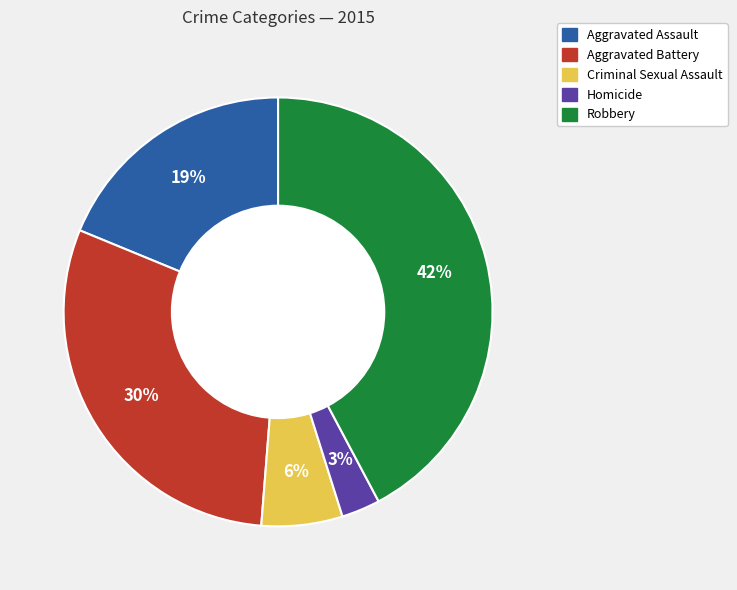

Count the number of slices in the pie.

5